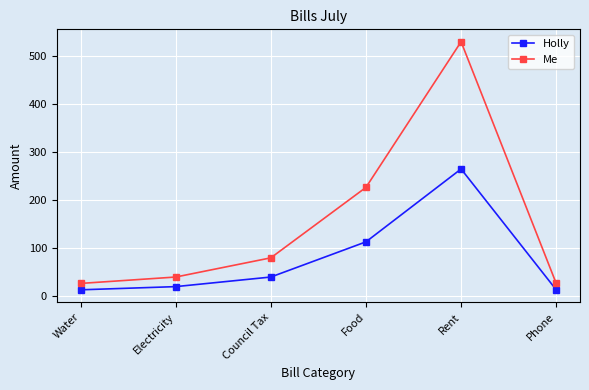

Is it true that Me equals 79.9 at Council Tax?

True